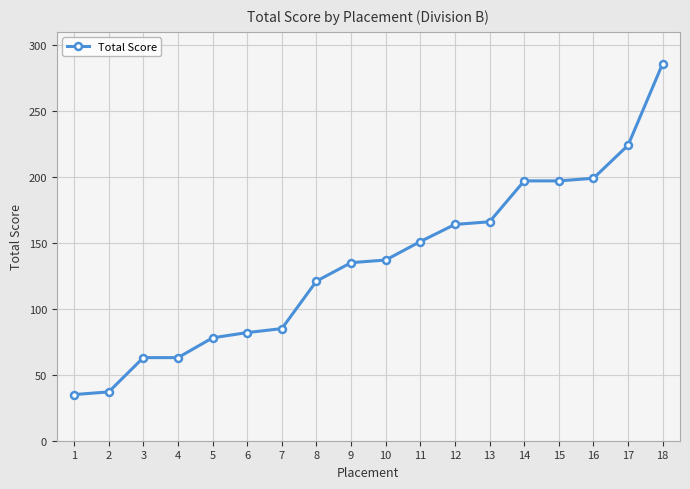

What is the value of the 12th point from the left?

164